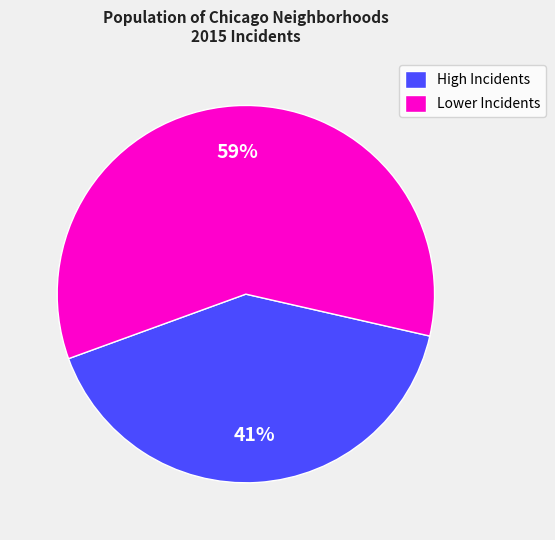

Which has a higher value, Lower Incidents or High Incidents?

Lower Incidents